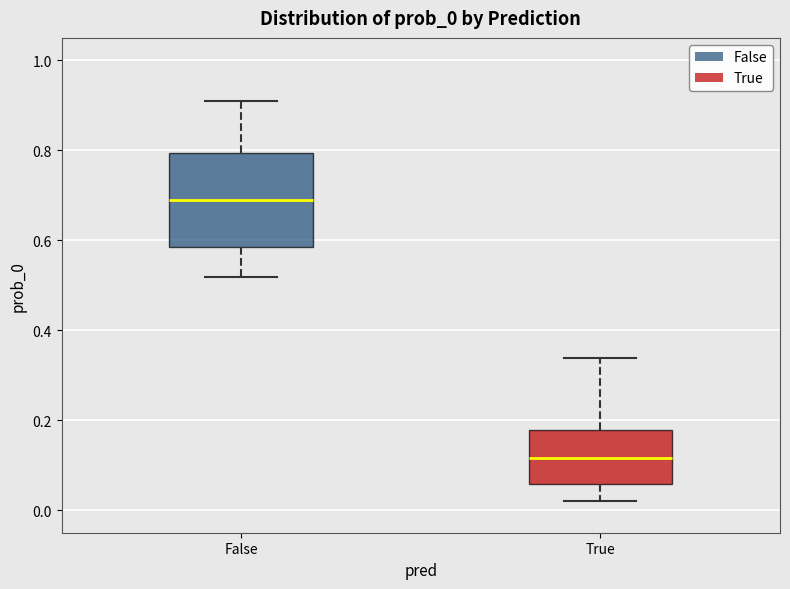

Reading left to right, transcribe this box plot: for each box, give where its median line is, the range the box spans, and where its two whiskers end, as read against the y-axis. The values are not printed on the chart, so give them approximately, as read against the axis.

False: median 0.70, box 0.58 to 0.80, whiskers 0.52 to 0.92
True: median 0.12, box 0.06 to 0.18, whiskers 0.02 to 0.34